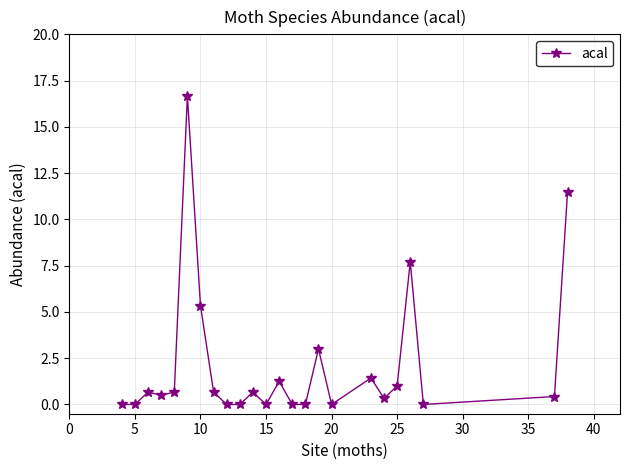

What is the value of the 4th point from the left?

0.5